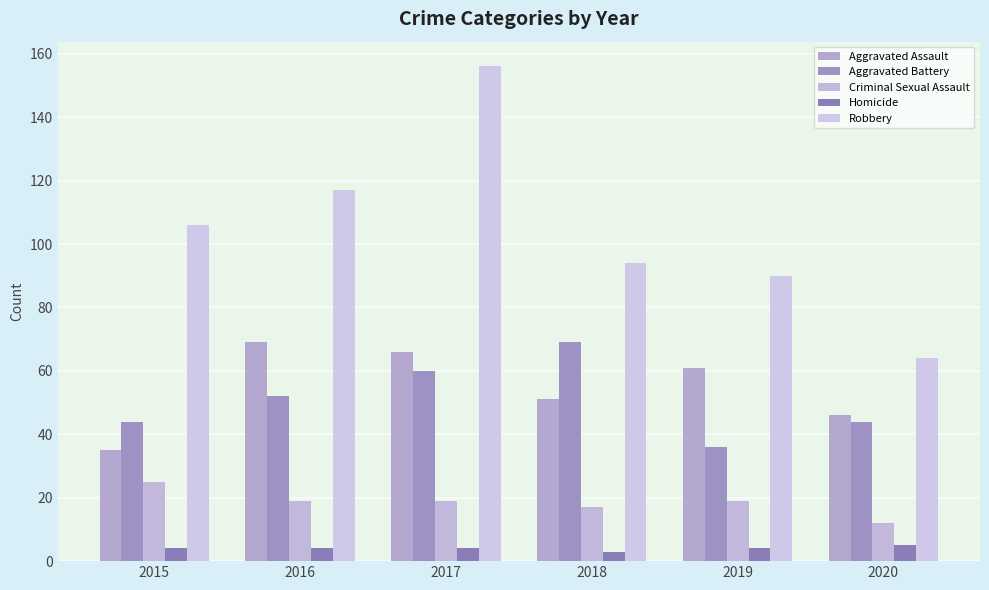

Reading left to right, what are all the values shown in this chart?

Aggravated Assault: 2015=35	2016=69	2017=66	2018=51	2019=61	2020=46
Aggravated Battery: 2015=44	2016=52	2017=60	2018=69	2019=36	2020=44
Criminal Sexual Assault: 2015=25	2016=19	2017=19	2018=17	2019=19	2020=12
Homicide: 2015=4	2016=4	2017=4	2018=3	2019=4	2020=5
Robbery: 2015=106	2016=117	2017=156	2018=94	2019=90	2020=64